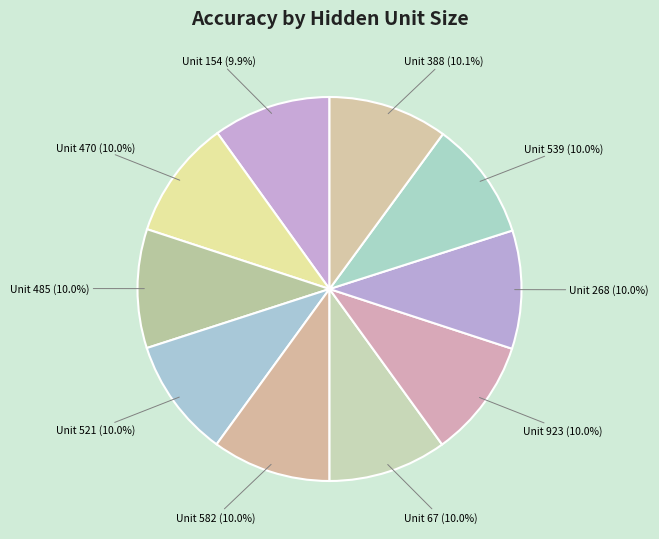

Count the number of slices in the pie.

10